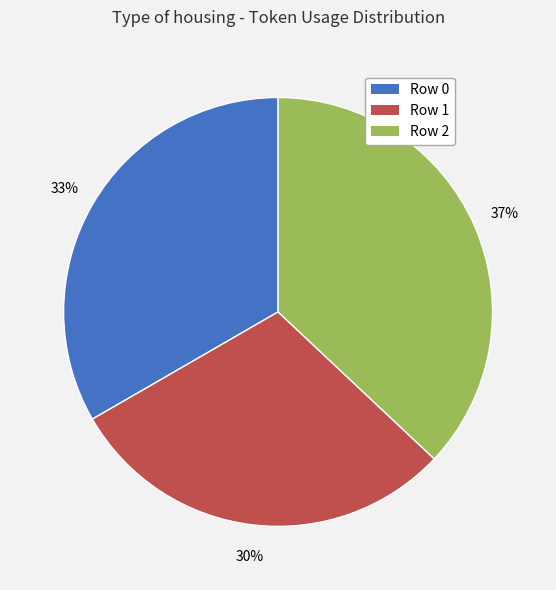

Combined, do Row 2 and Row 1 account for over 50%?

Yes